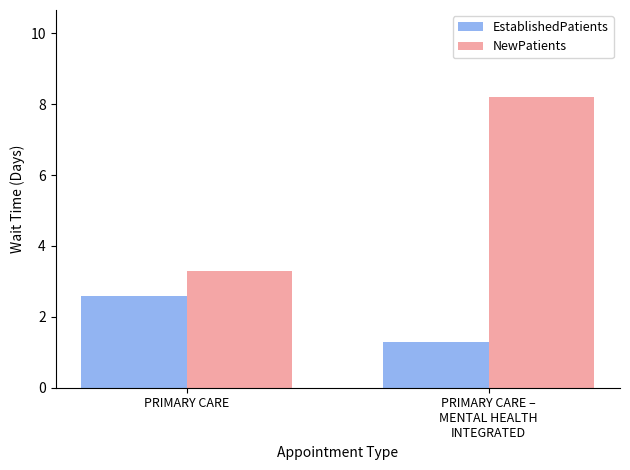

Is it true that EstablishedPatients equals 1.3 at PRIMARY CARE –
MENTAL HEALTH
INTEGRATED?

True